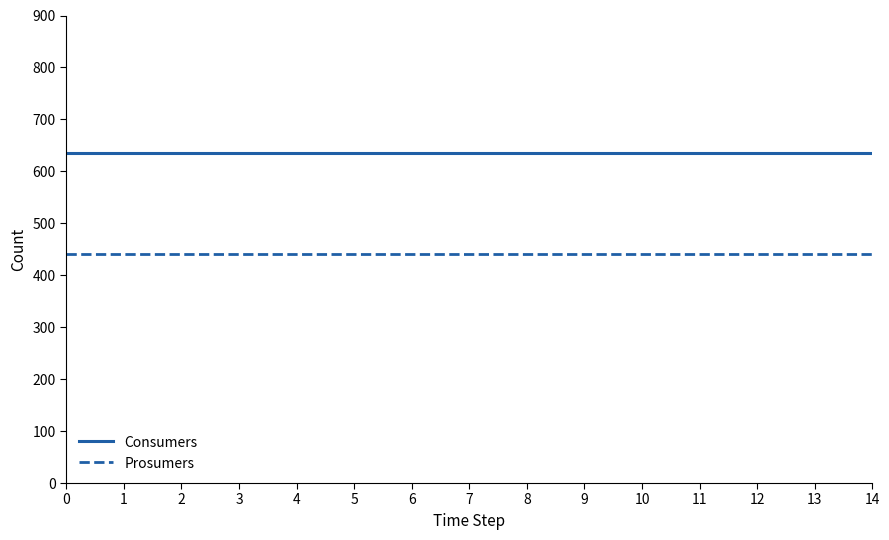

Rank the series at 0 from lowest to highest value.

Prosumers, Consumers